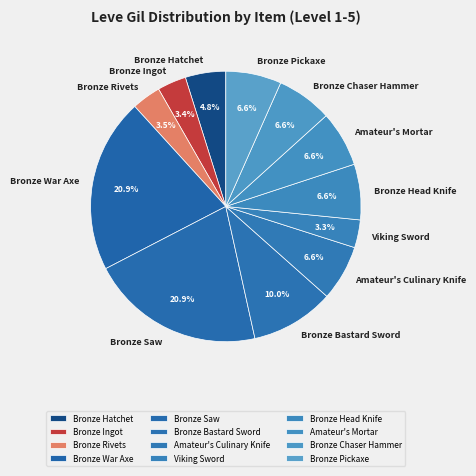

To the nearest percent, what percentage of the pie is Bronze Ingot?

3%